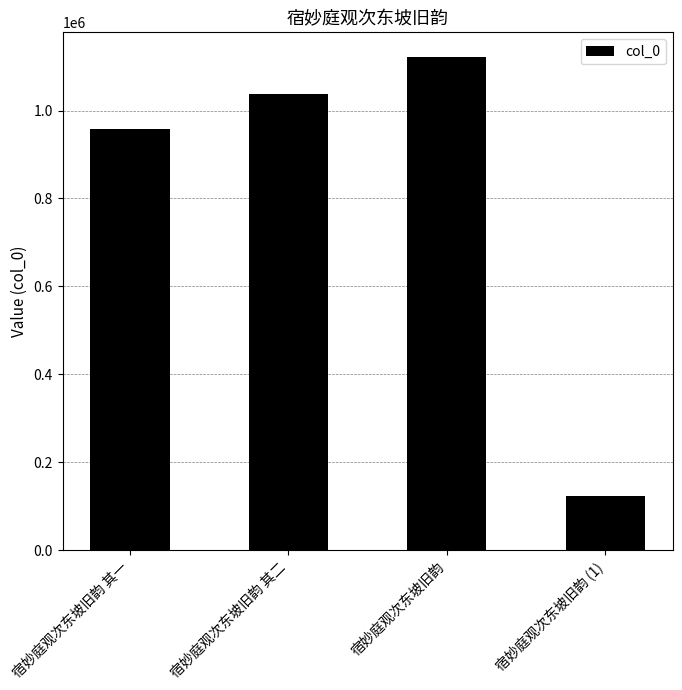

List the labels in order of value, smallest first.

宿妙庭观次东坡旧韵 (1), 宿妙庭观次东坡旧韵 其一, 宿妙庭观次东坡旧韵 其二, 宿妙庭观次东坡旧韵